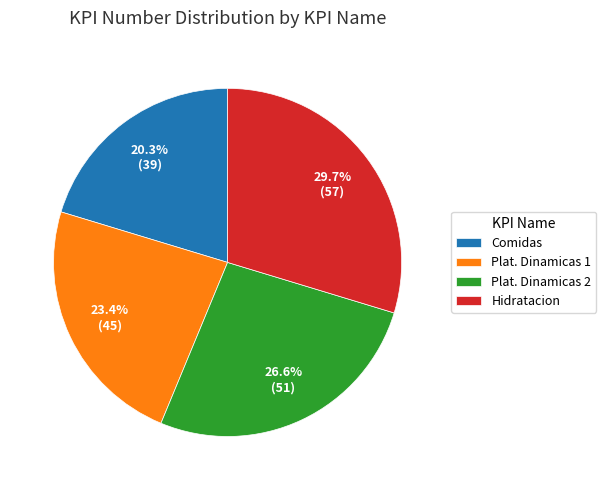

True or false: Plat. Dinamicas 2 accounts for 27% of the total.

True